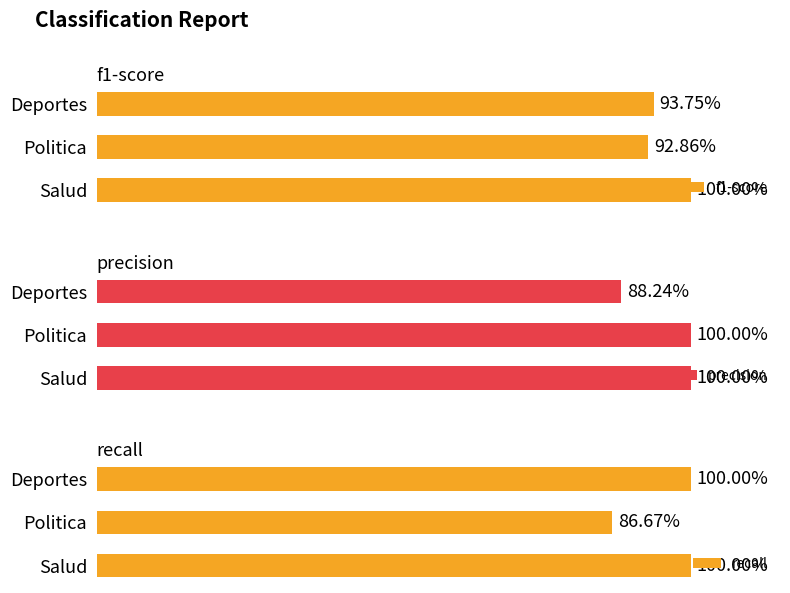

How many groups of bars are there?

3